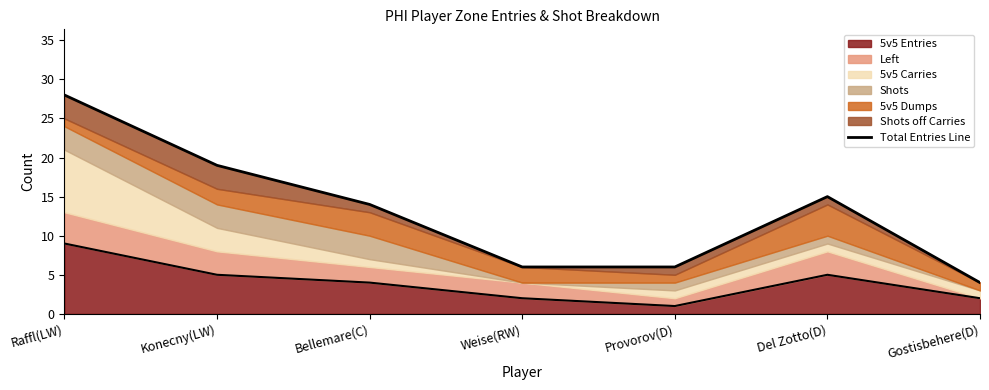

What is the sum of the values at Raffl(LW) and Provorov(D)?

34